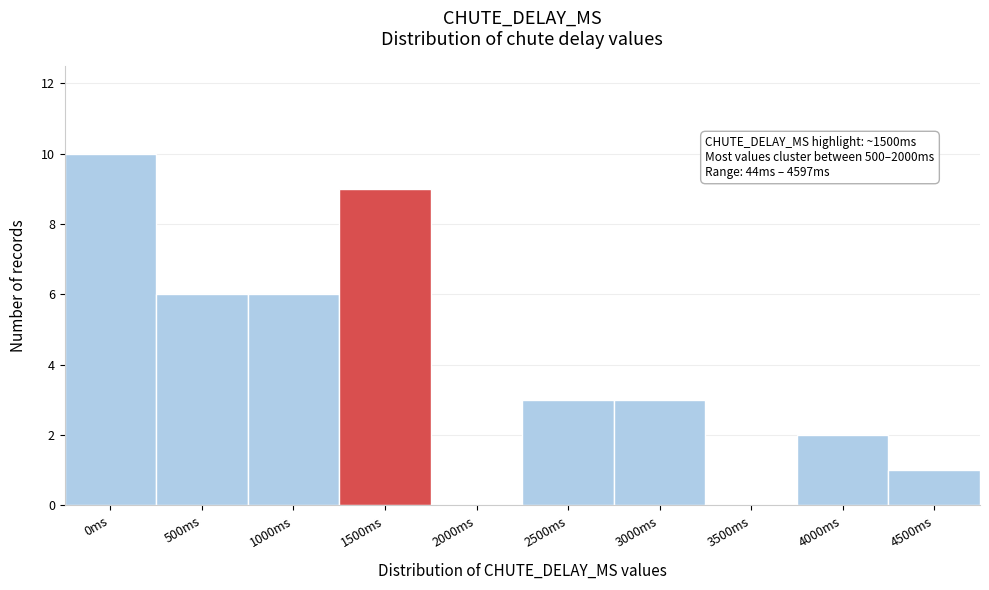

Reading right to left, transcribe all the data shown in this chart.

4500ms=1	4000ms=2	3500ms=0	3000ms=3	2500ms=3	2000ms=0	1500ms=9	1000ms=6	500ms=6	0ms=10